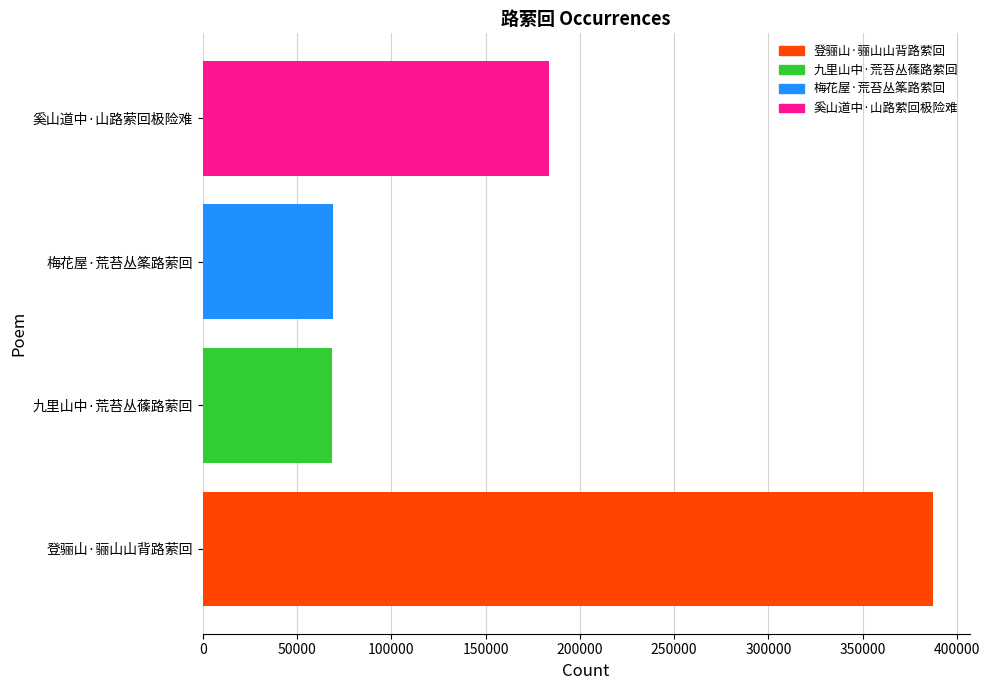

What is the difference between the maximum and minimum values?

318745